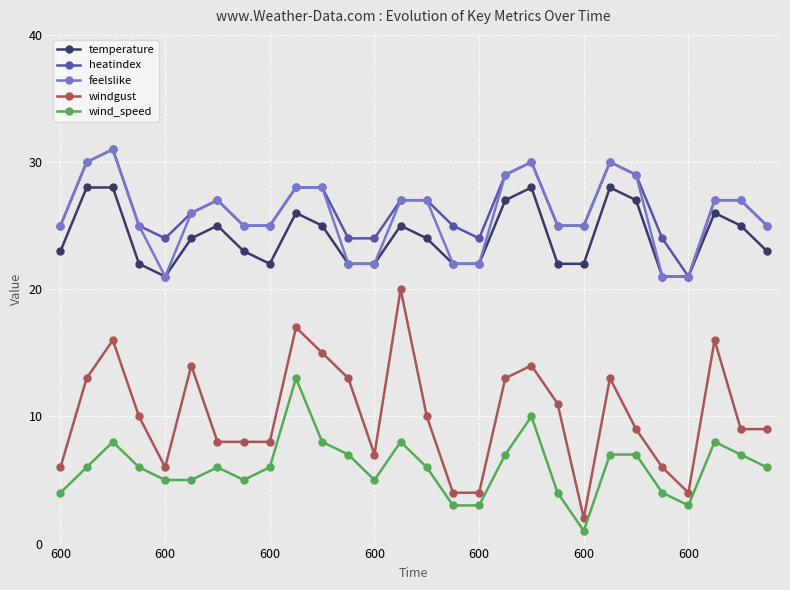

Which series has the widest spread of values?

windgust